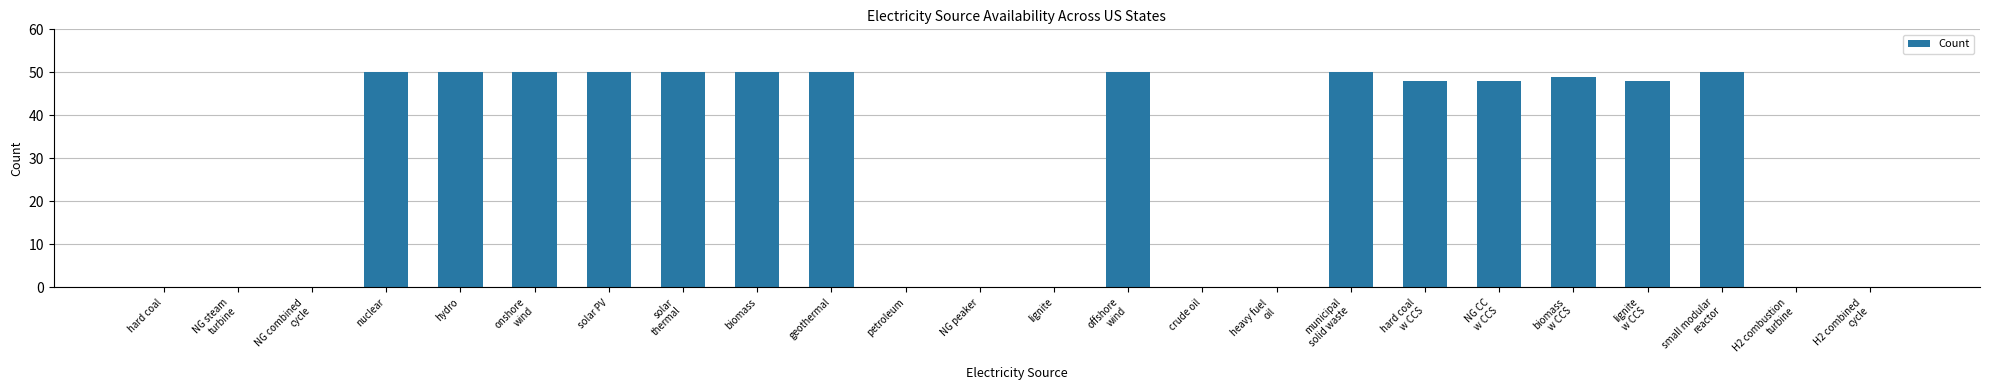

What is the difference between the values at heavy fuel
oil and NG CC
w CCS?

48